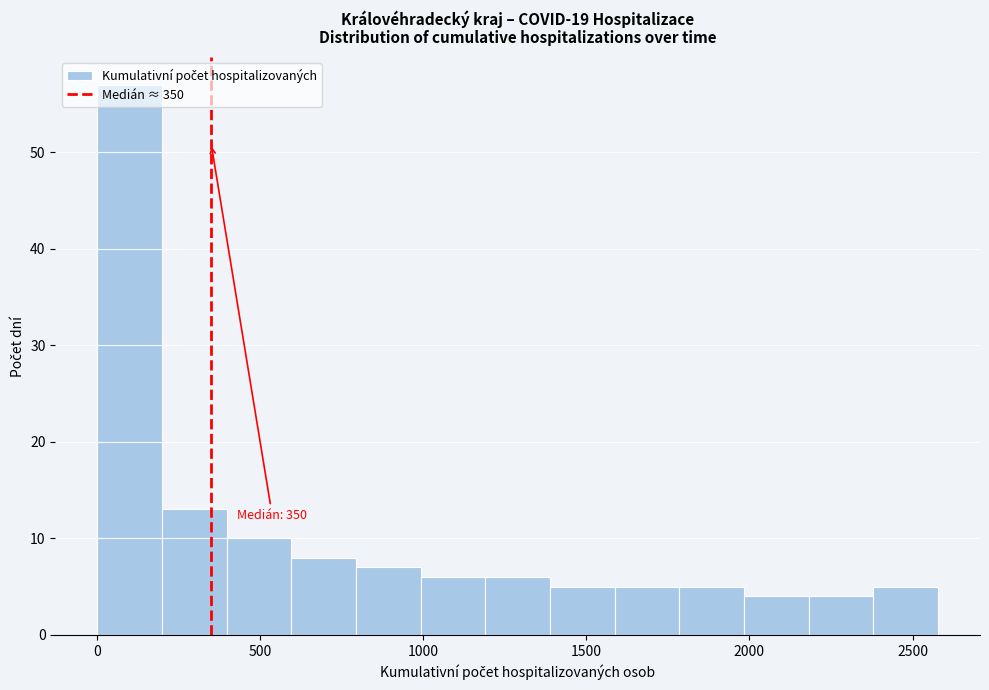

Around what value on the x-axis is the tallest bar? Give the approximate position of its centre, as read against the axis.

100